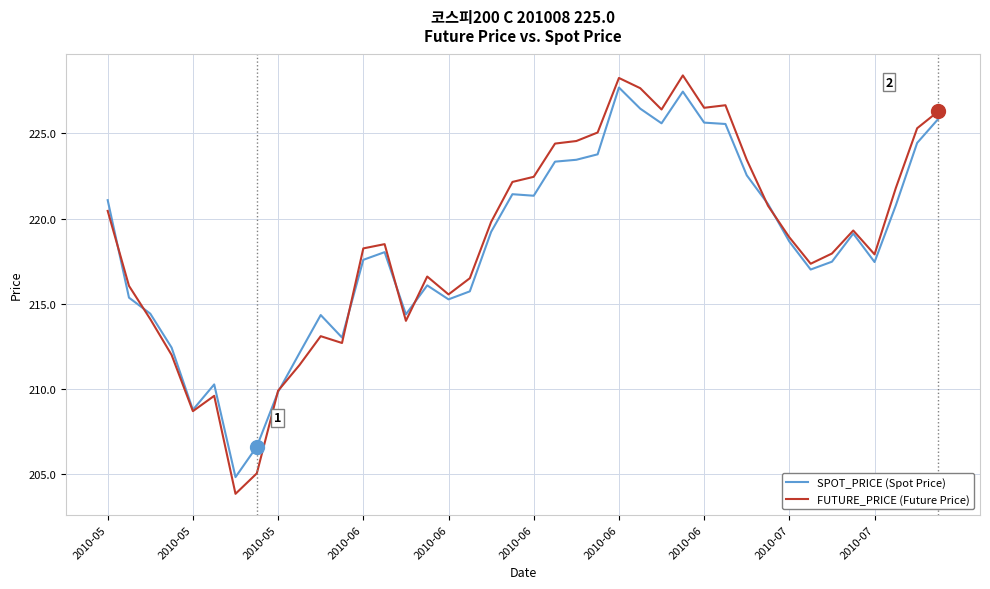

True or false: FUTURE_PRICE (Future Price) has more than 0 points higher than both neighbors.

True